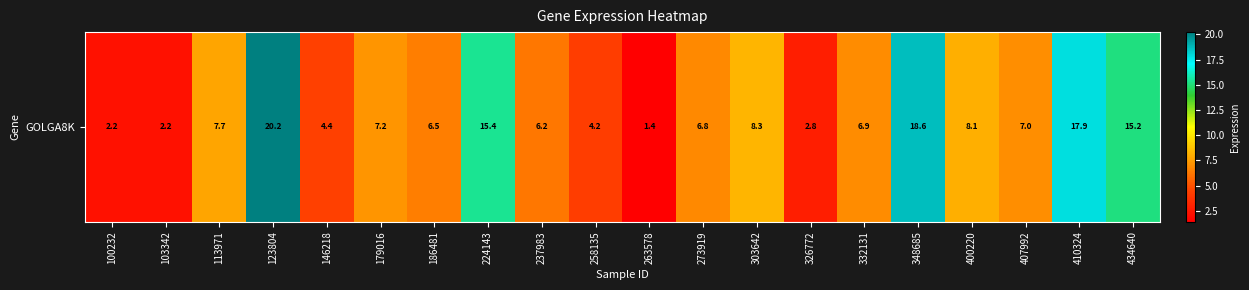

How many categories are shown in the chart?

20